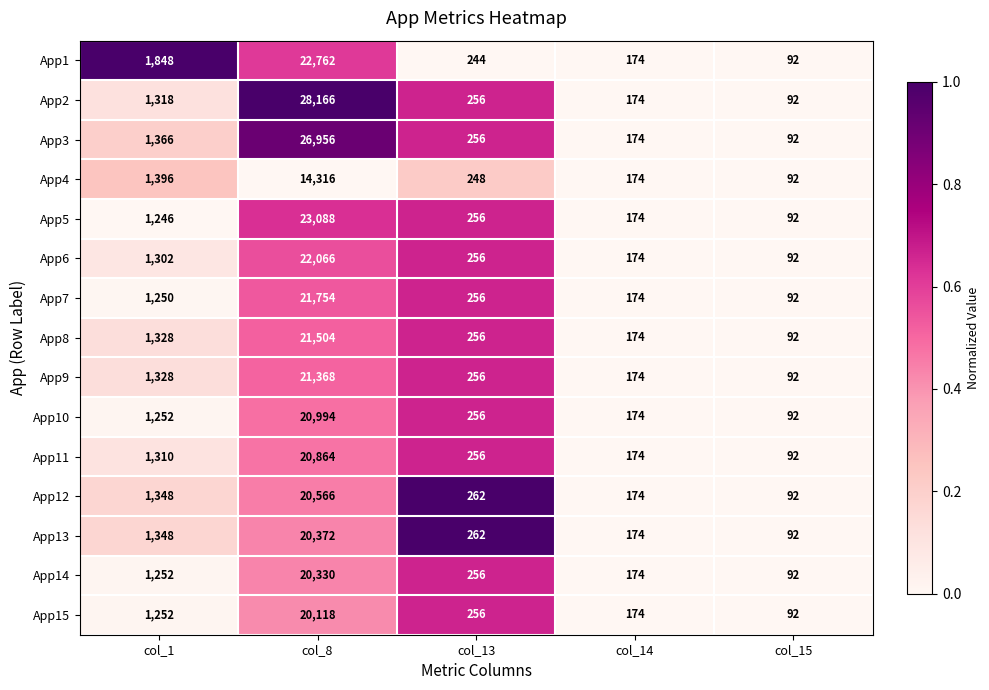

What is the sum of the App13 values at col_15 and col_14?

266